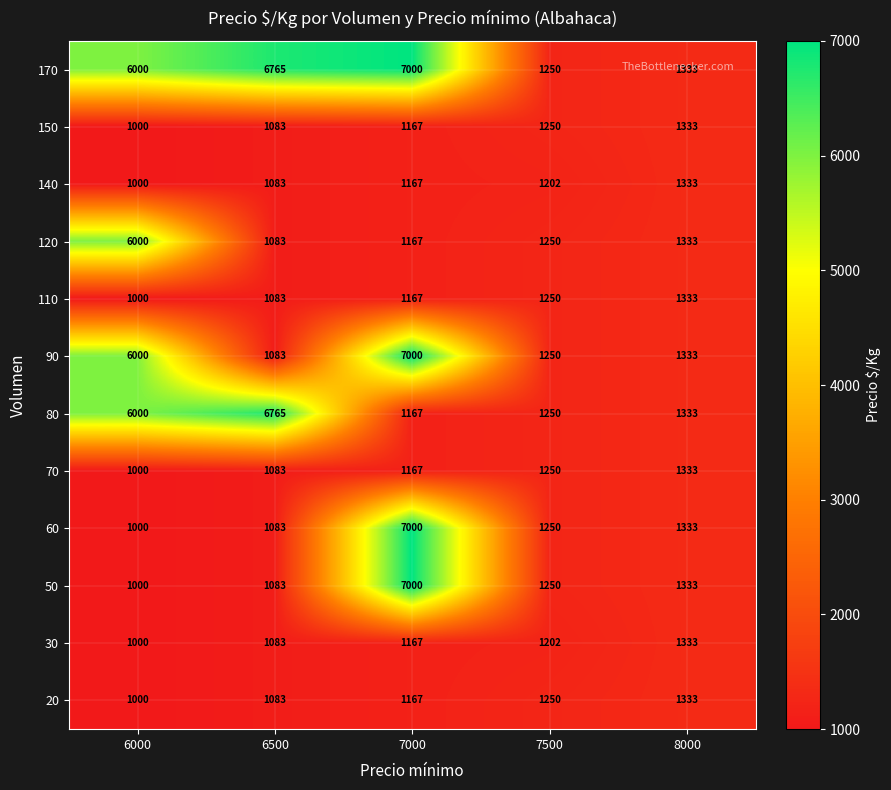

Count the number of data series in this chart.

12